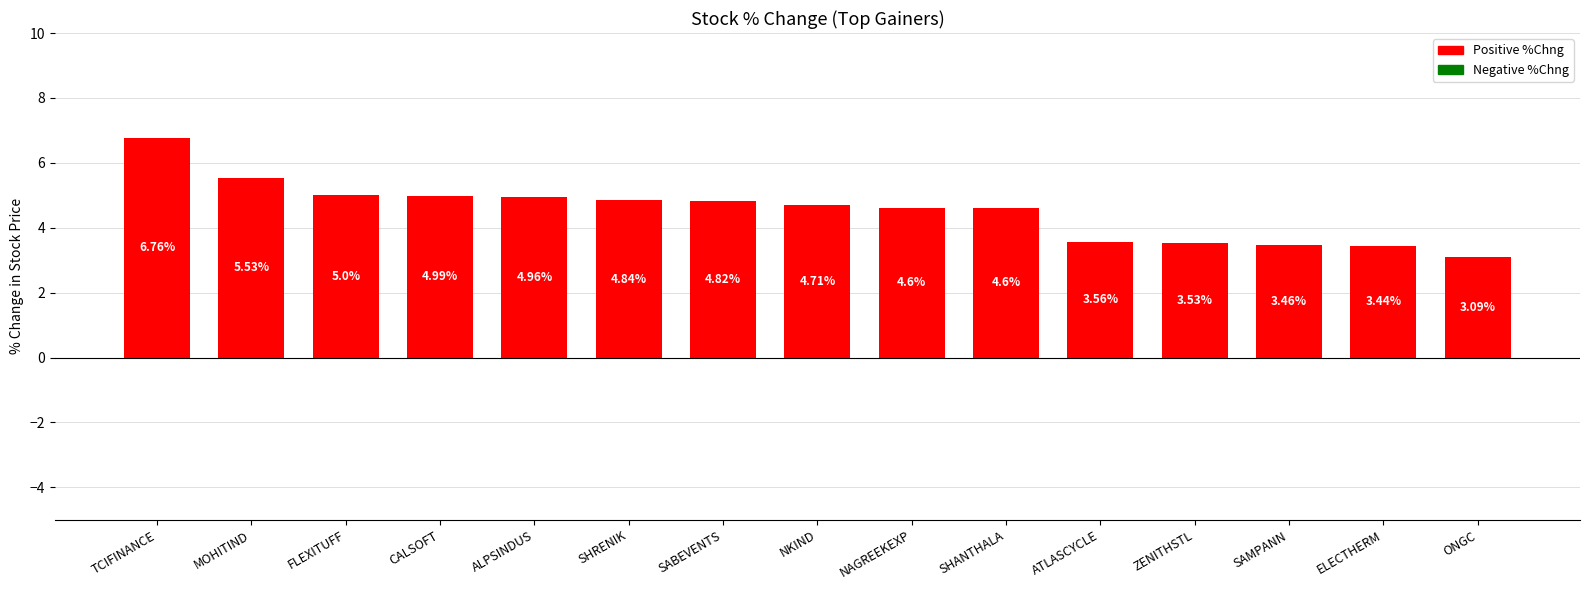

What is the difference between the values at NAGREEKEXP and TCIFINANCE?

2.2